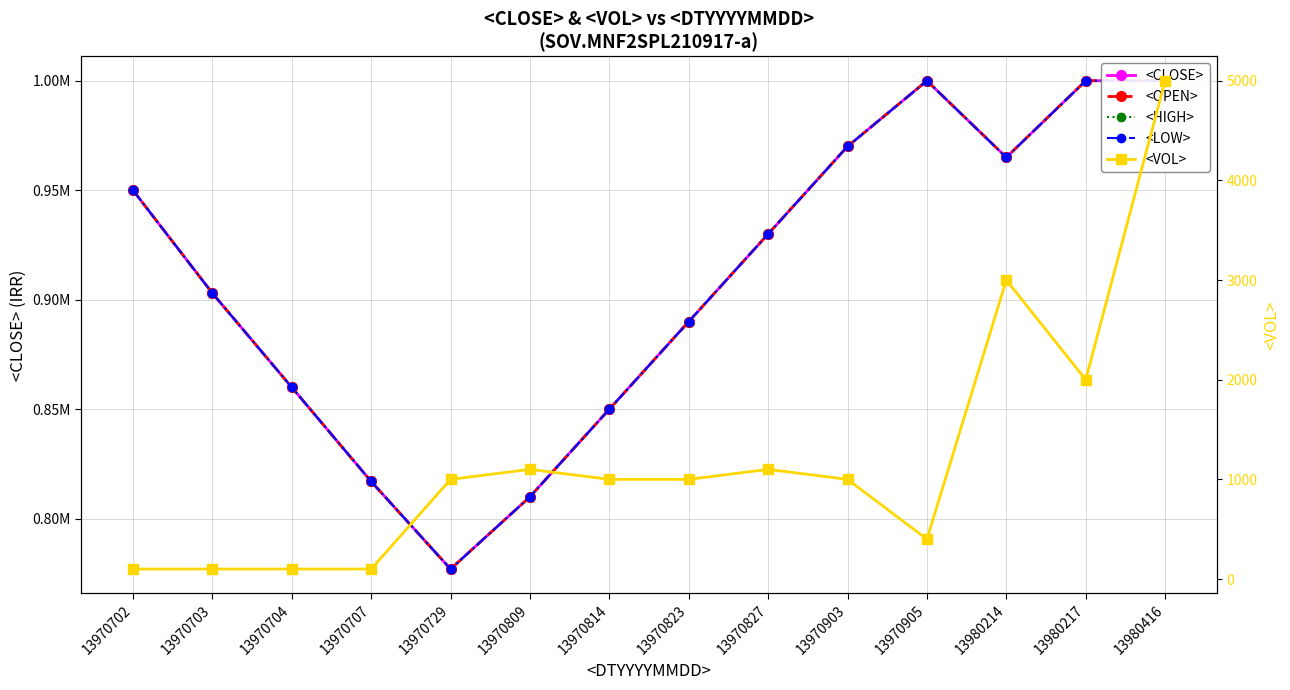

True or false: <CLOSE> and <VOL> cross at least once.

False